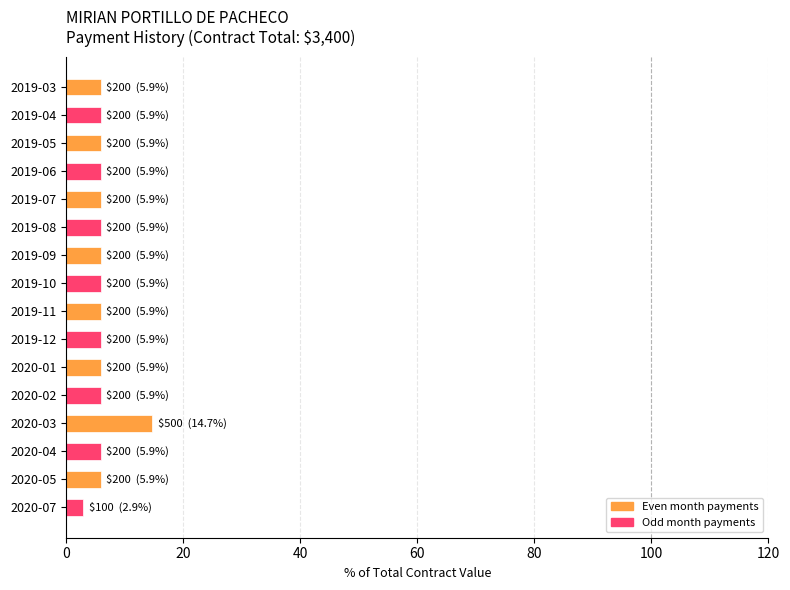

How many bars are there in total?

16